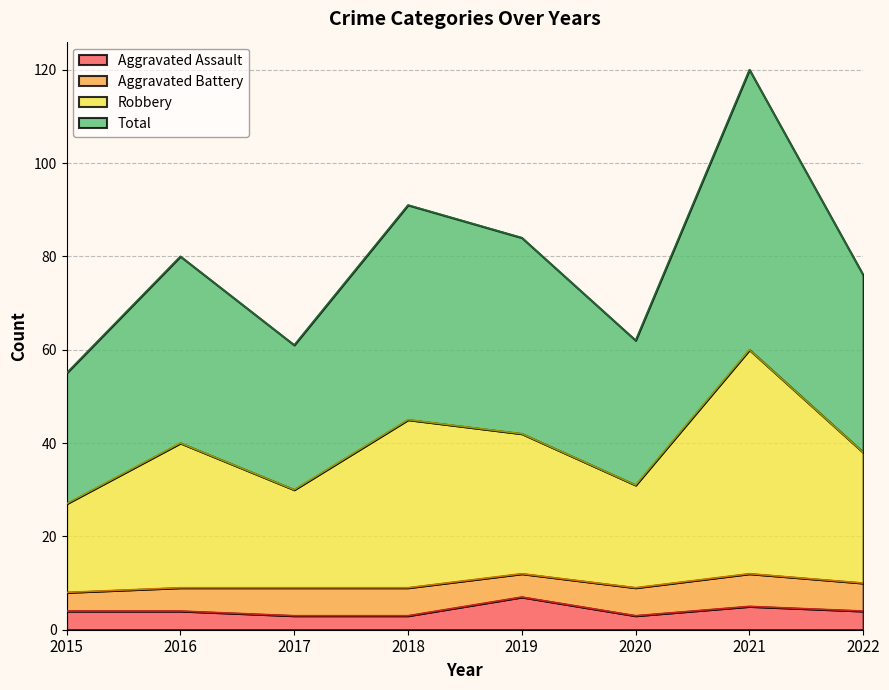

The Aggravated Assault series shows 4 at 2015. True or false?

True